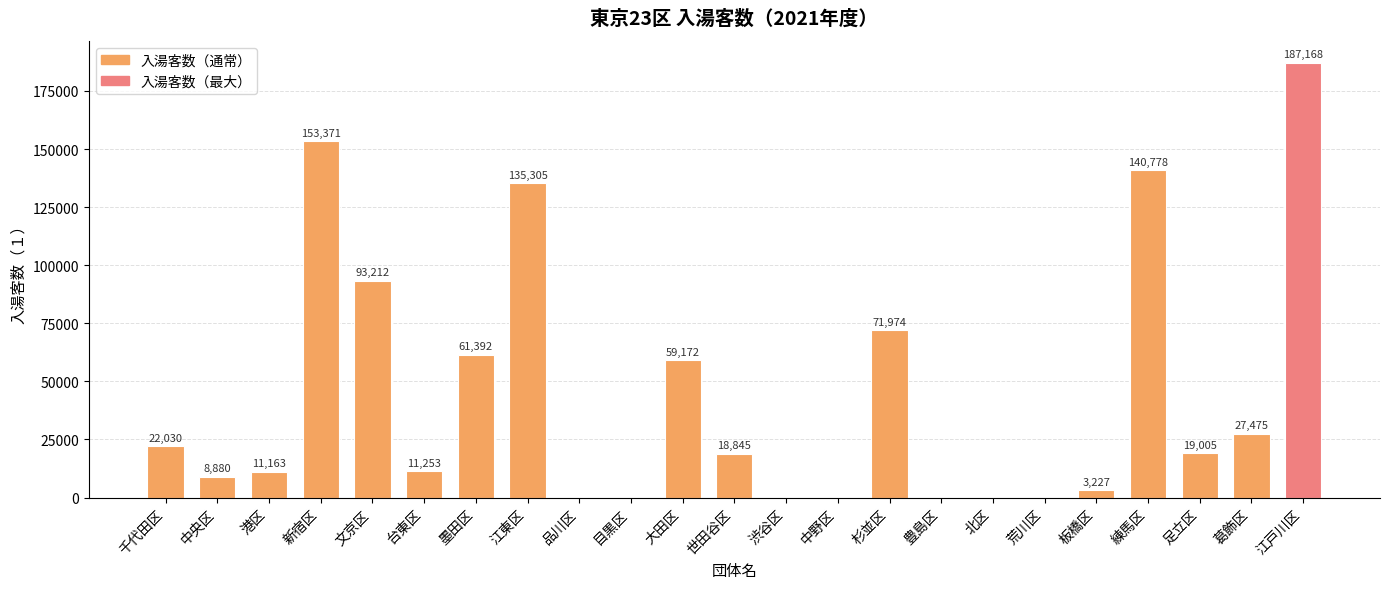

Reading left to right, extract all data points from this chart.

22030	8880	11163	153371	93212	11253	61392	135305	0	0	59172	18845	0	0	71974	0	0	0	3227	140778	19005	27475	187168